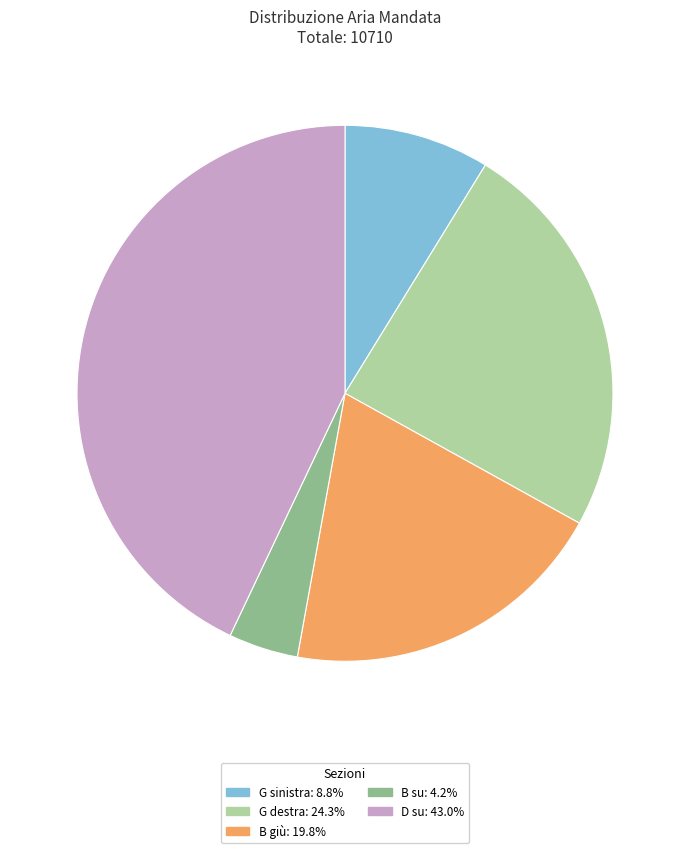

Rank the categories by value from highest to lowest.

D su, G destra, B giù, G sinistra, B su